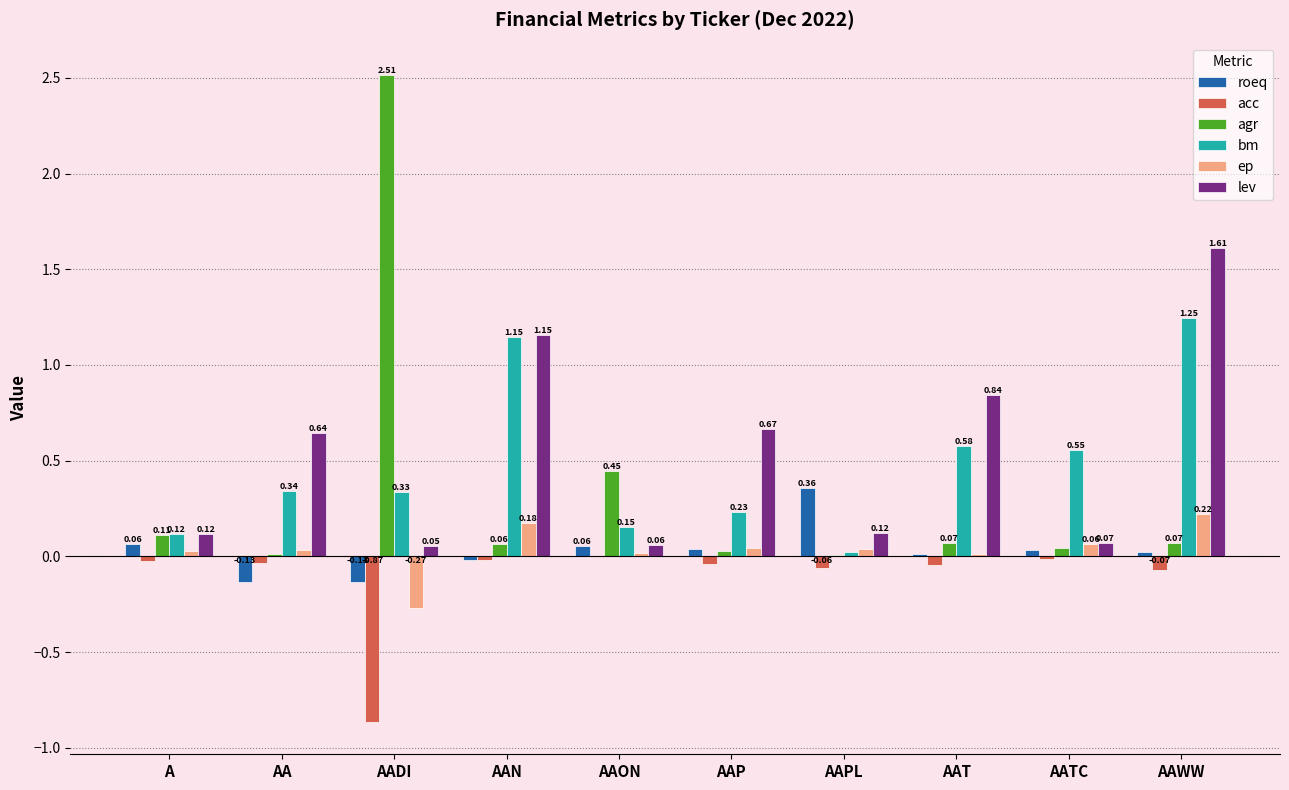

At which label does agr reach its peak?

AADI